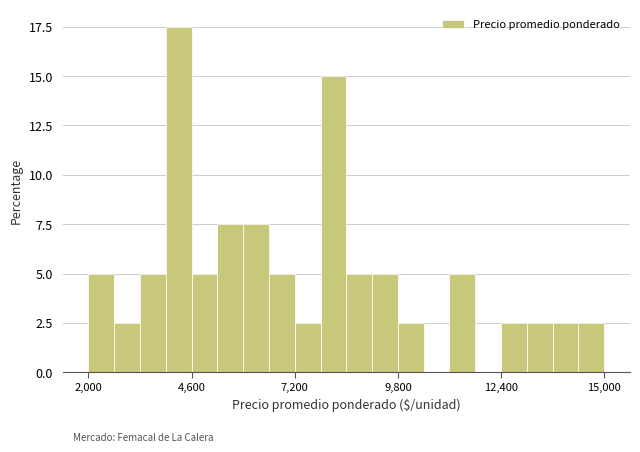

Read against the x-axis, roughly where is the centre of the tallest bar?

4500